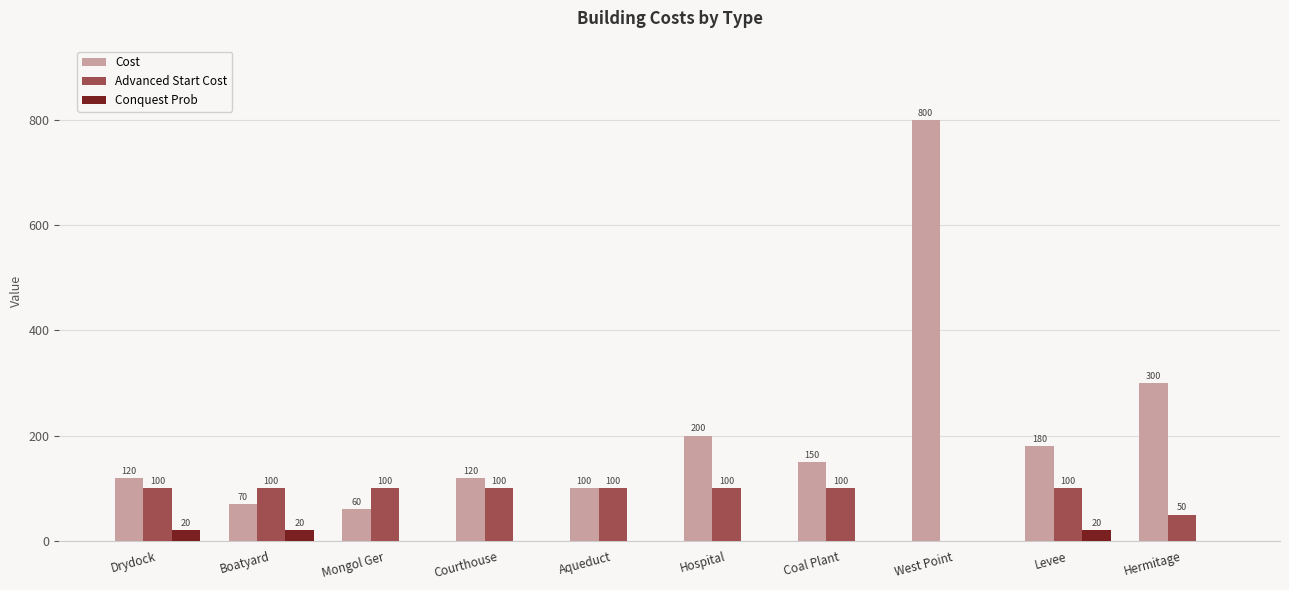

How many data points in Conquest Prob are above 0?

3